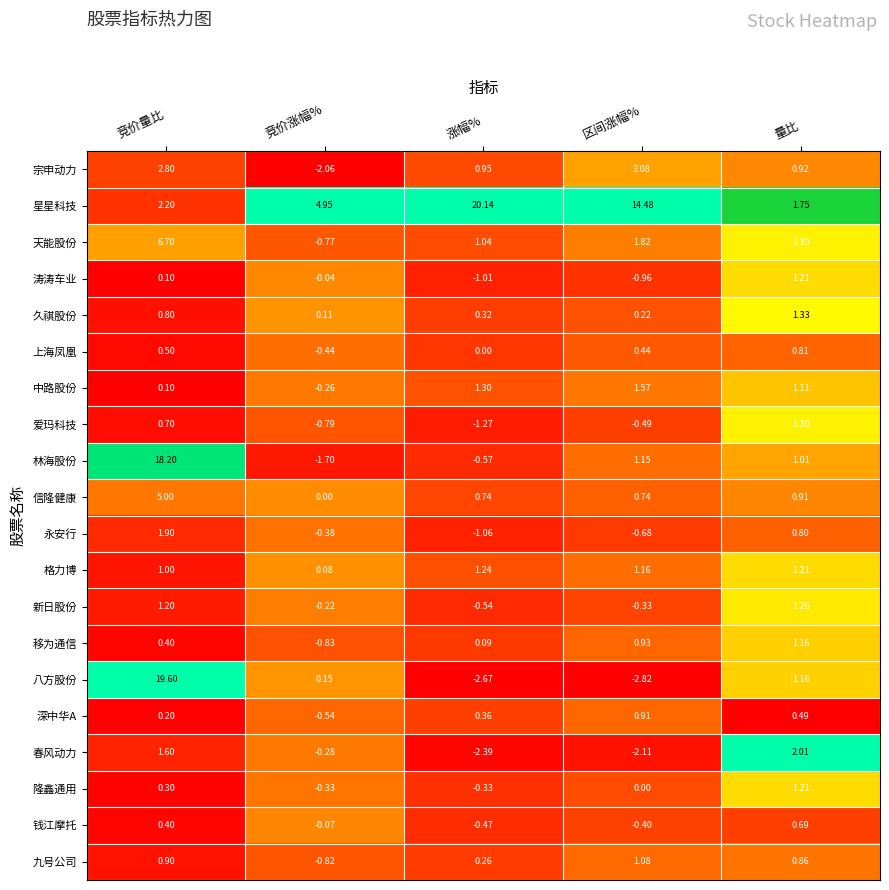

Is the value of 钱江摩托 at 竞价涨幅% greater than the value of 永安行 at 竞价量比?

No